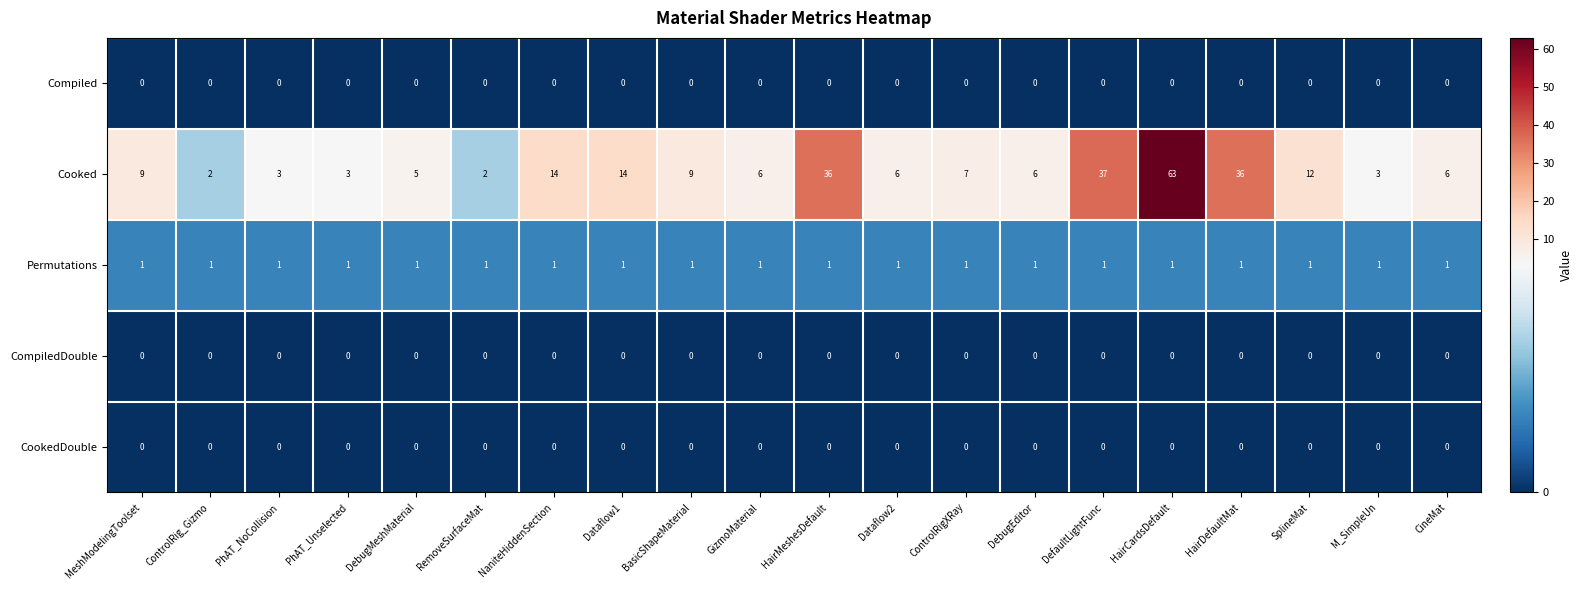

What is the total value across all series at GizmoMaterial?

7